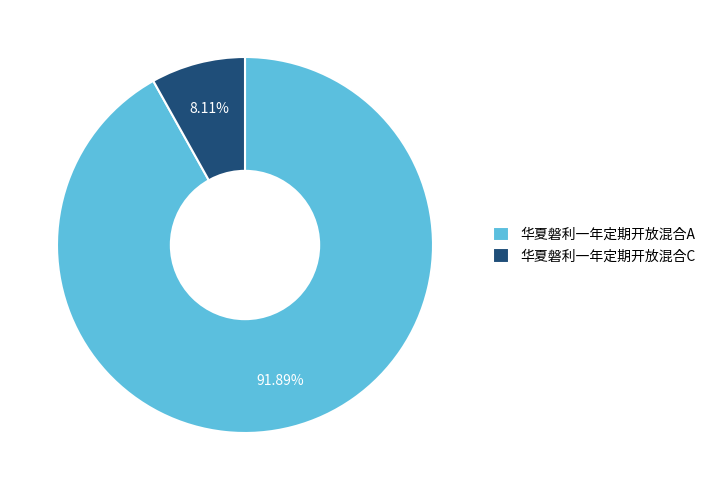

The 华夏磐利一年定期开放混合A slice represents 92% of the pie. True or false?

True